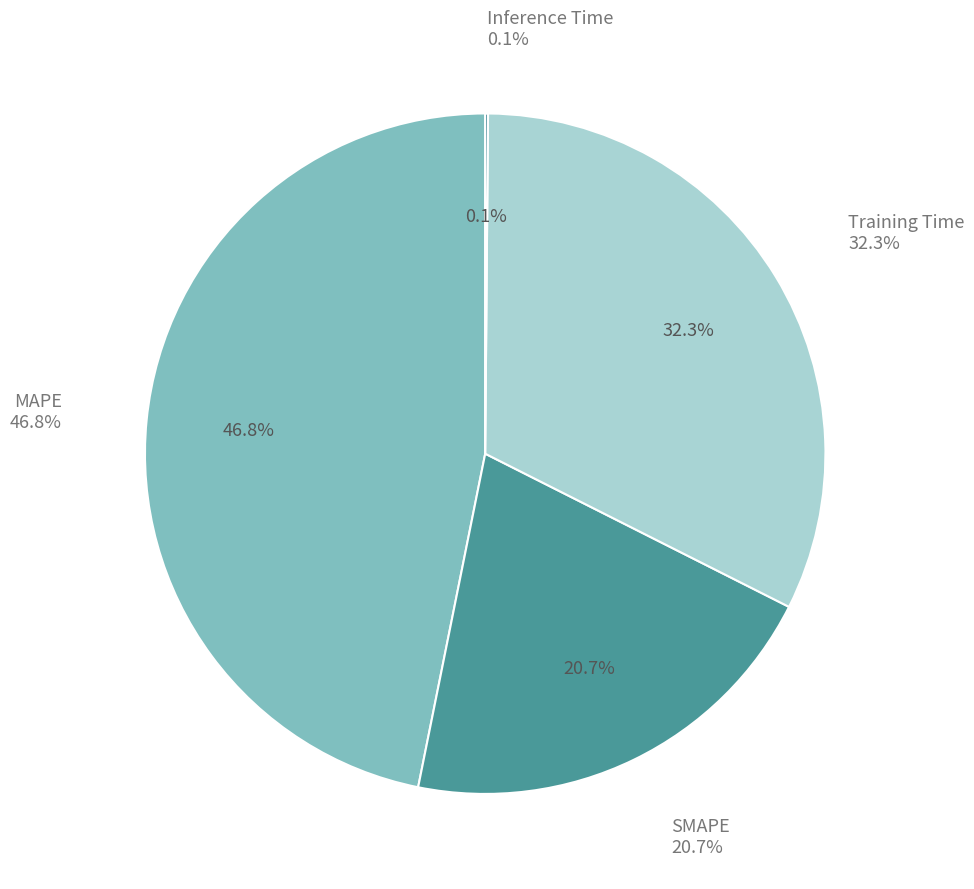

Which category has the biggest portion of the pie?

MAPE